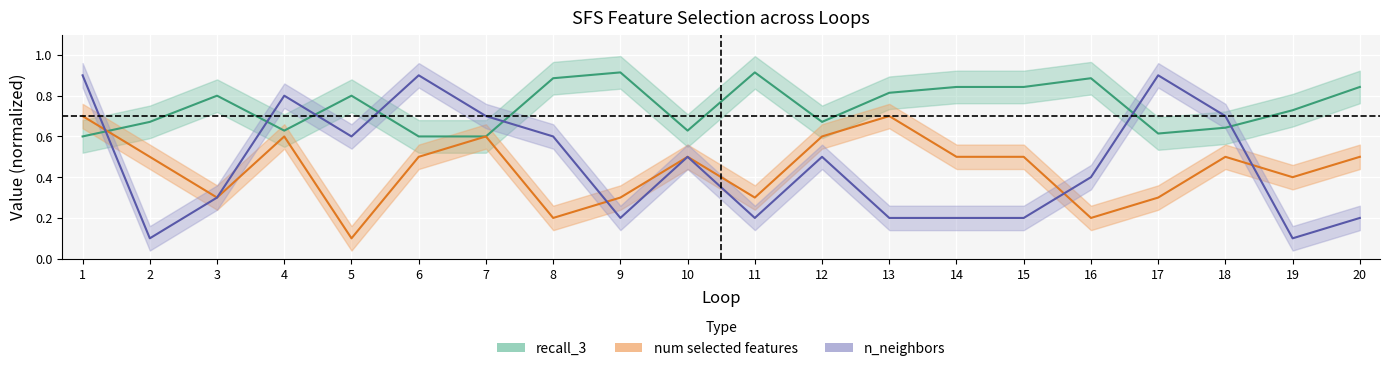

Which series has the largest total across all categories?

recall_3